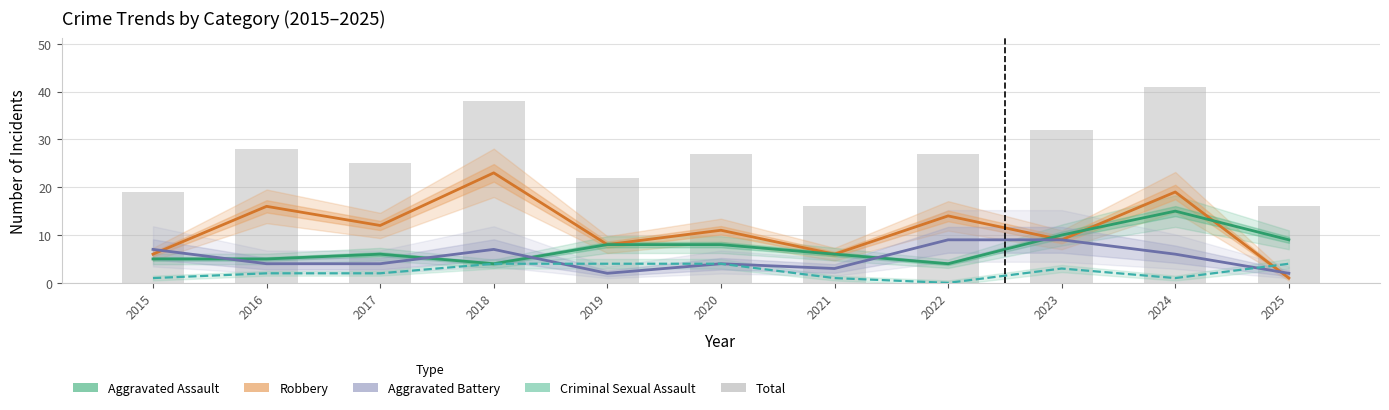

What is the greatest value displayed?

41